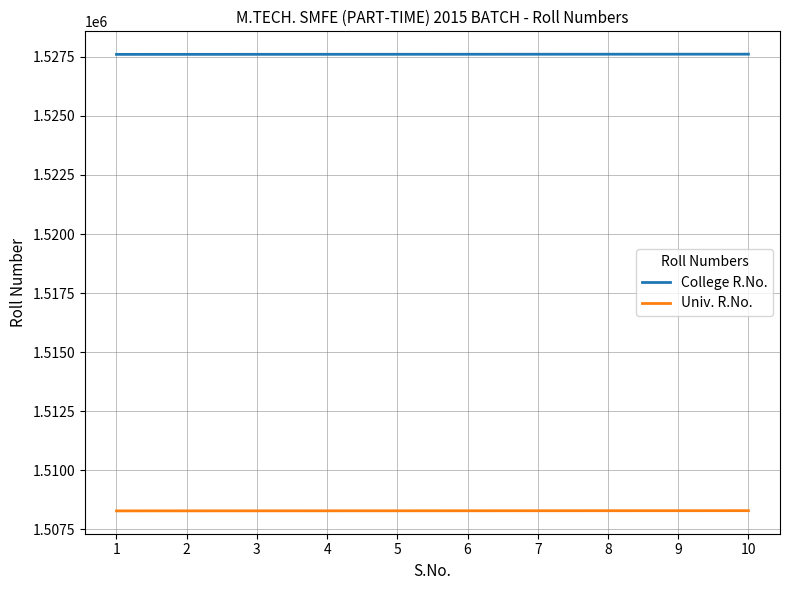

What value does the Univ. R.No. series have at 9?

1508294